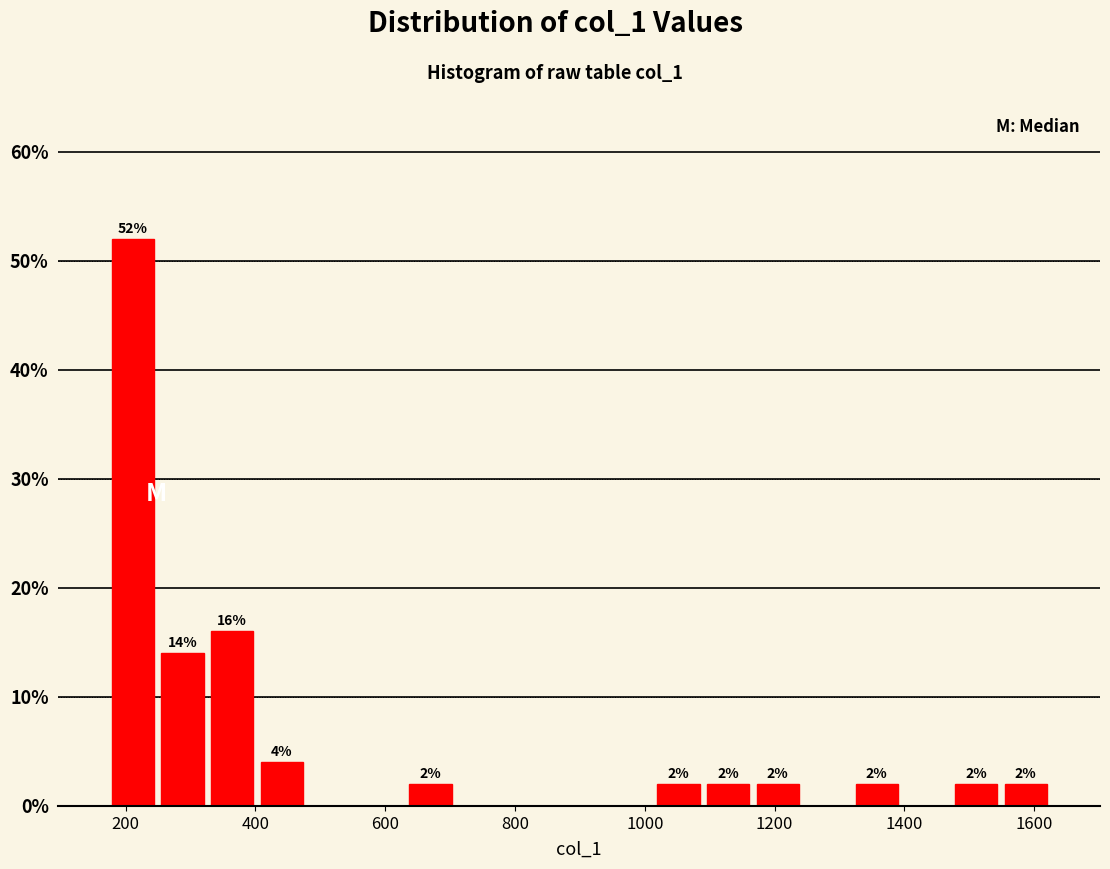

Read against the x-axis, roughly where is the centre of the tallest bar?

220